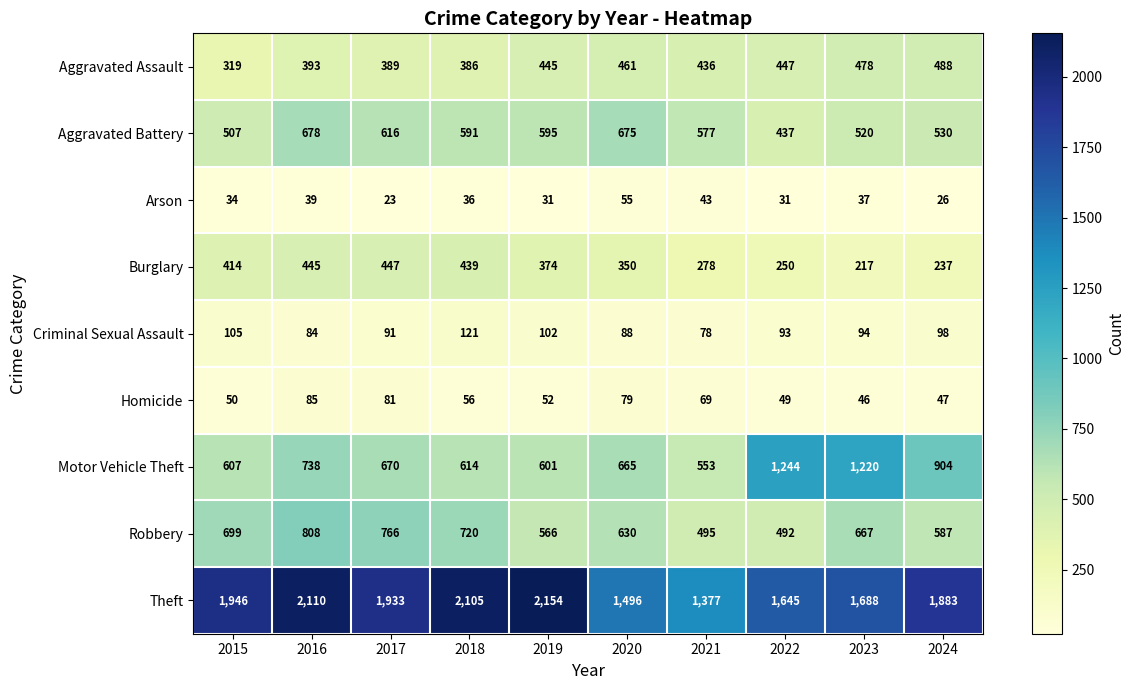

At which category is the sum across all series the highest?

2016